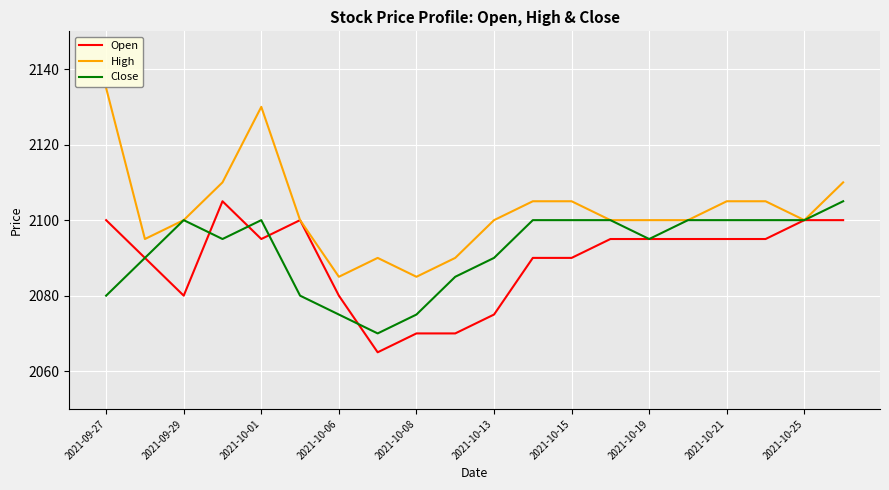

What is the highest value of the High series?

2135